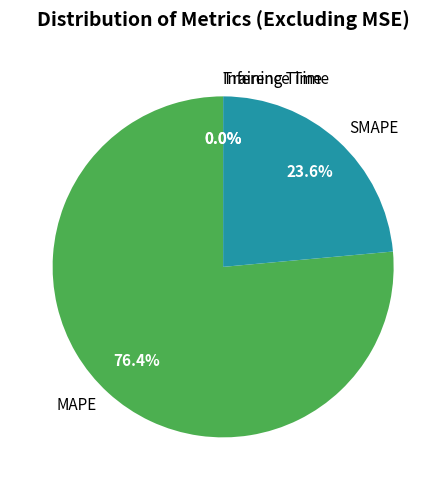

What is the majority slice?

MAPE